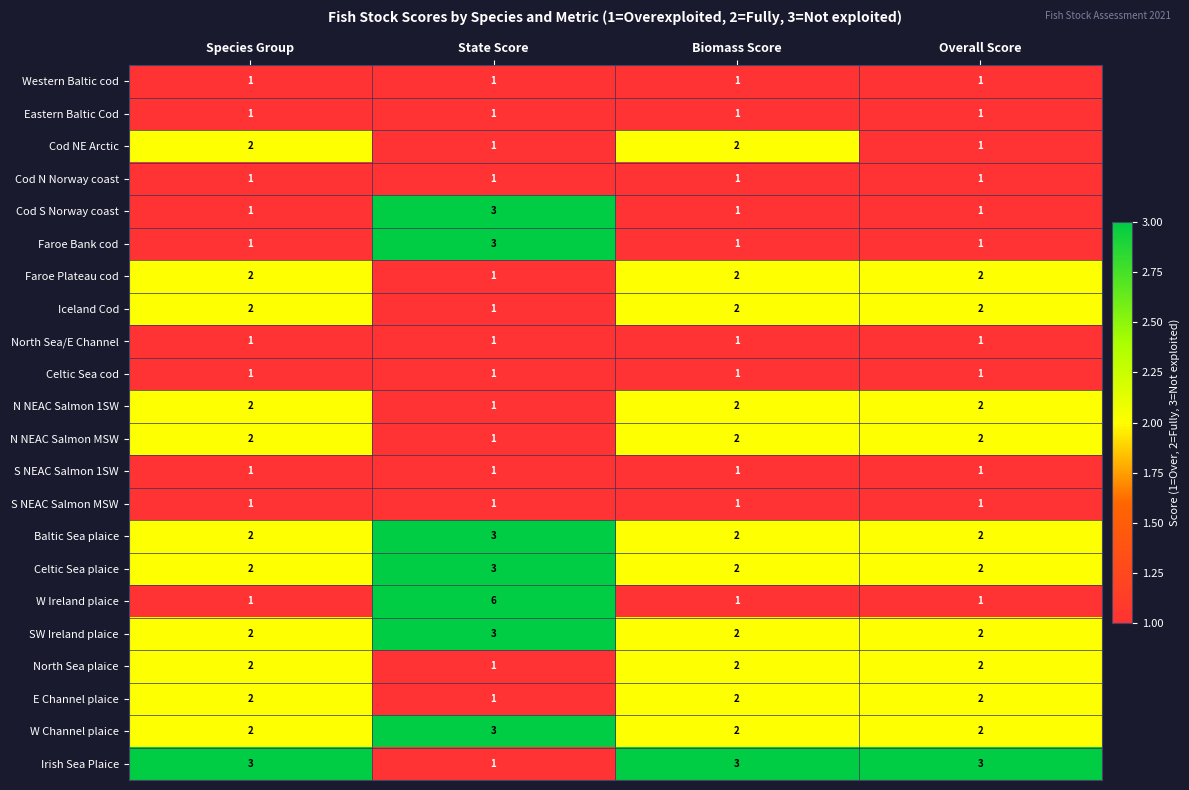

Which series has the largest total across all categories?

Irish Sea Plaice